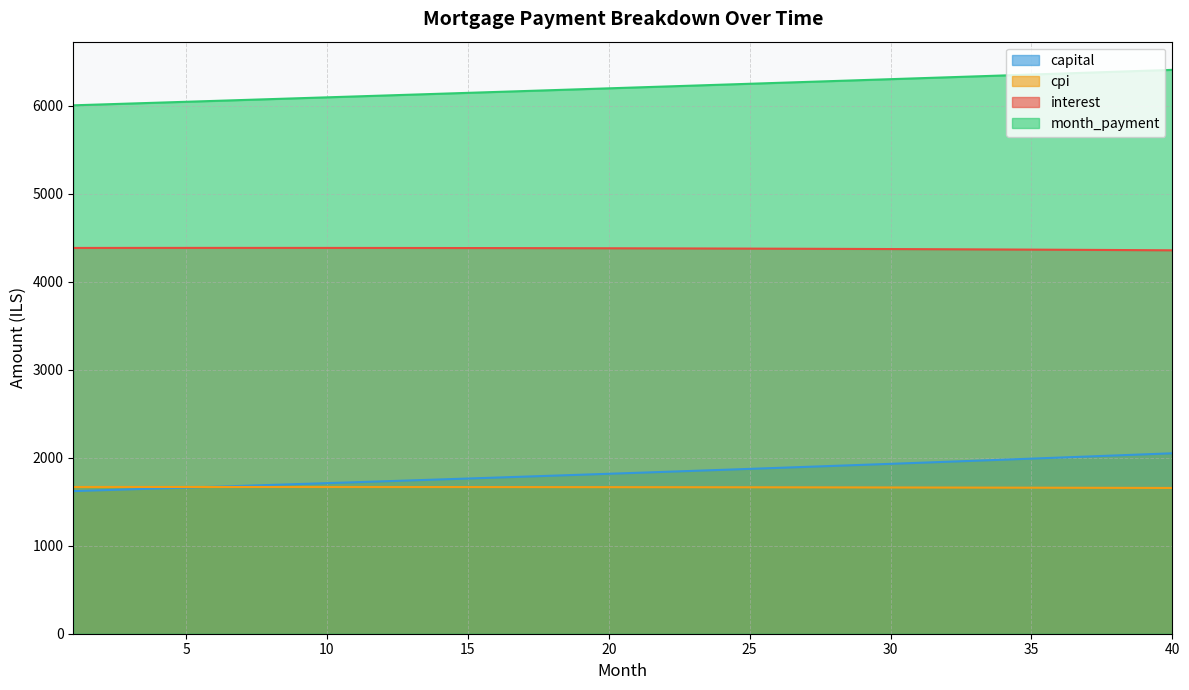

What is the total value across all series at 7?

13792.3